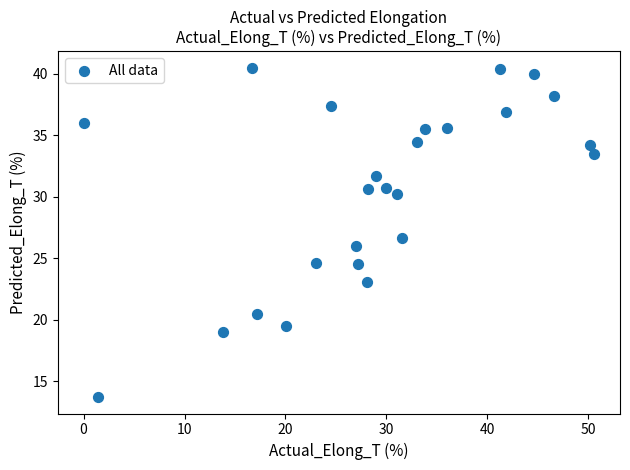

What Y value in the scatter plot is closest to 27?

26.7